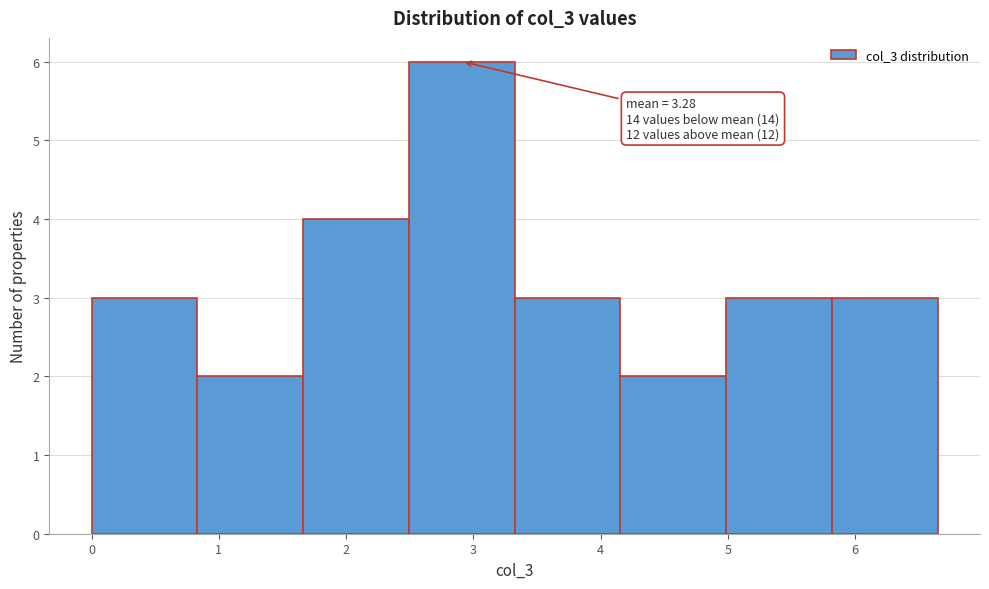

Over which range of the x-axis is the bar tallest?

2.5 to 3.3